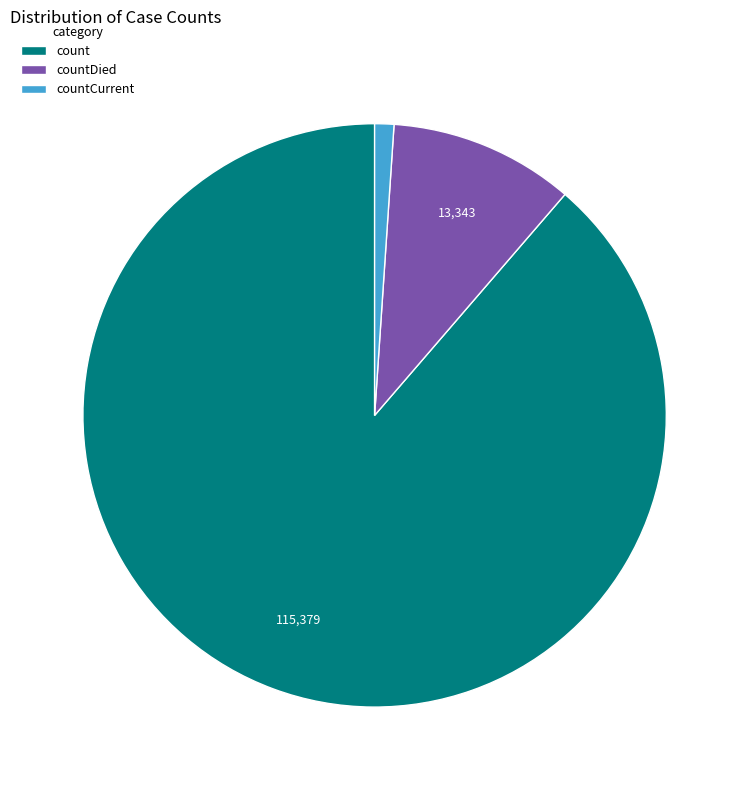

Does countCurrent account for over 50% of the chart?

No